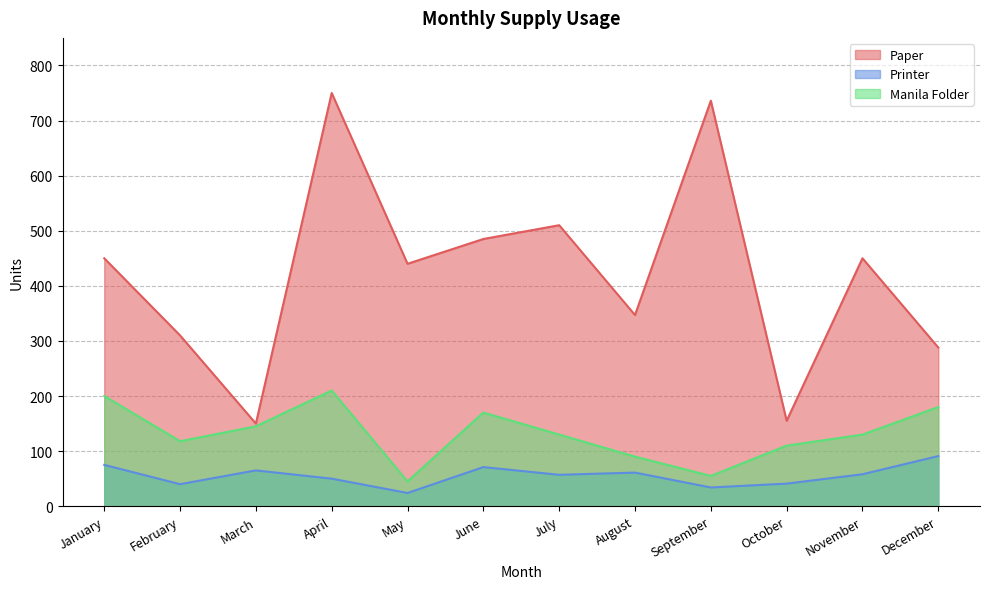

True or false: Printer has a value of 76 at July.

False